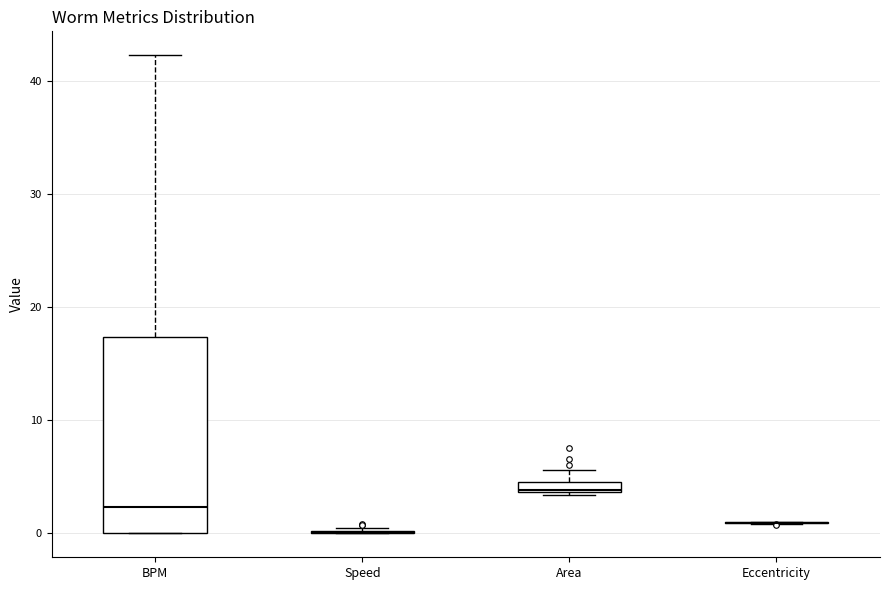

Which box is the tallest, from its lower edge to its upper edge?

BPM